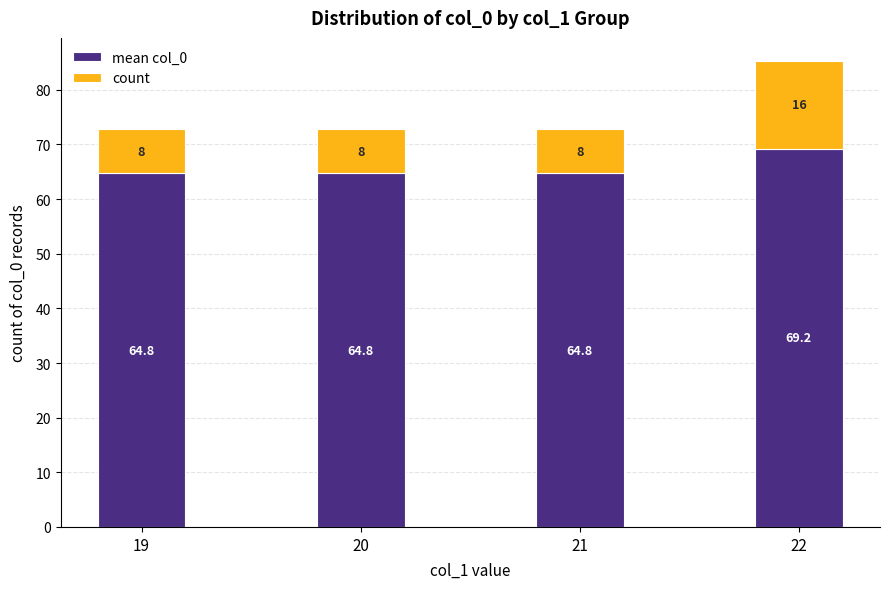

Are the bars grouped side by side (vs. stacked)?

No